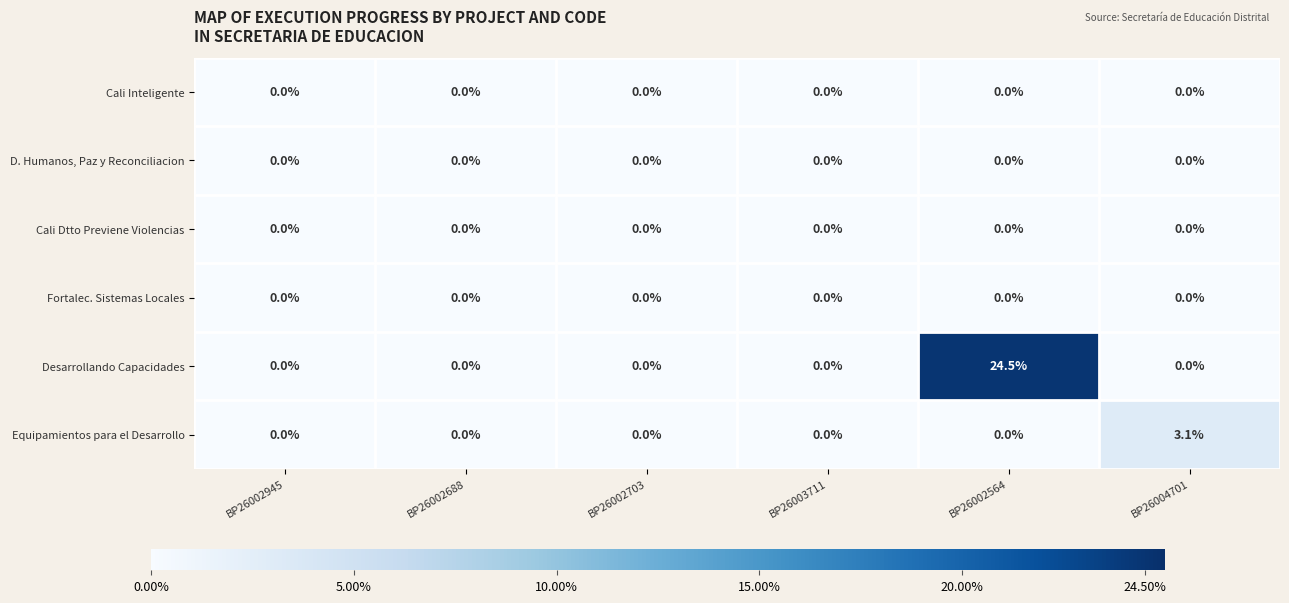

What is the highest value of the Equipamientos para el Desarrollo series?

3.1